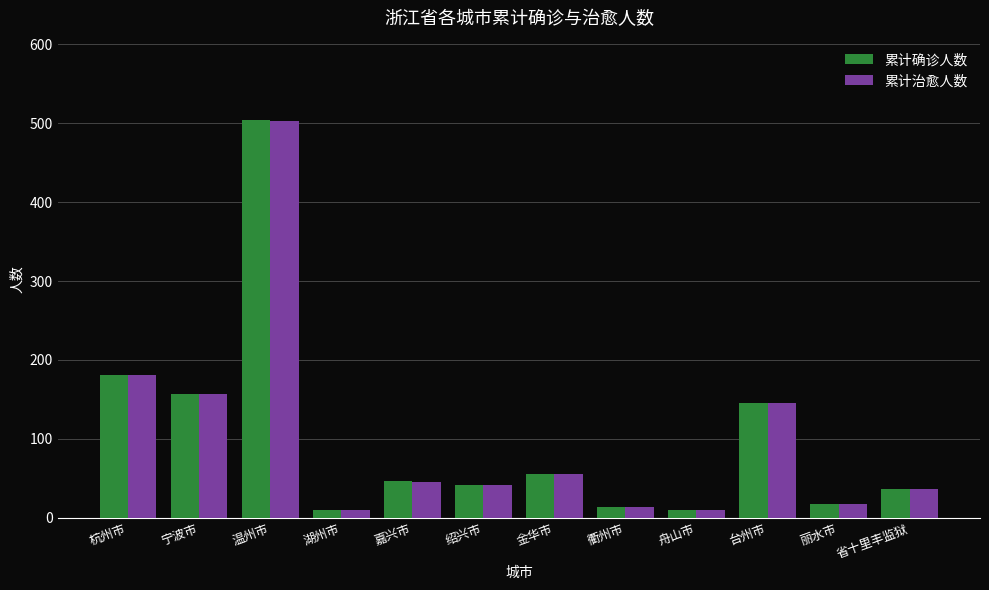

Are the bars grouped side by side (vs. stacked)?

Yes